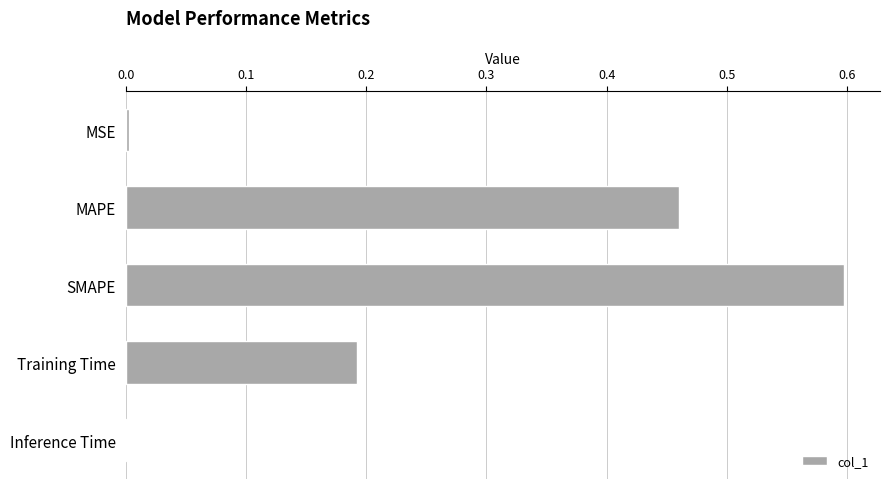

What is the sum of the values at Training Time and MAPE?

0.7